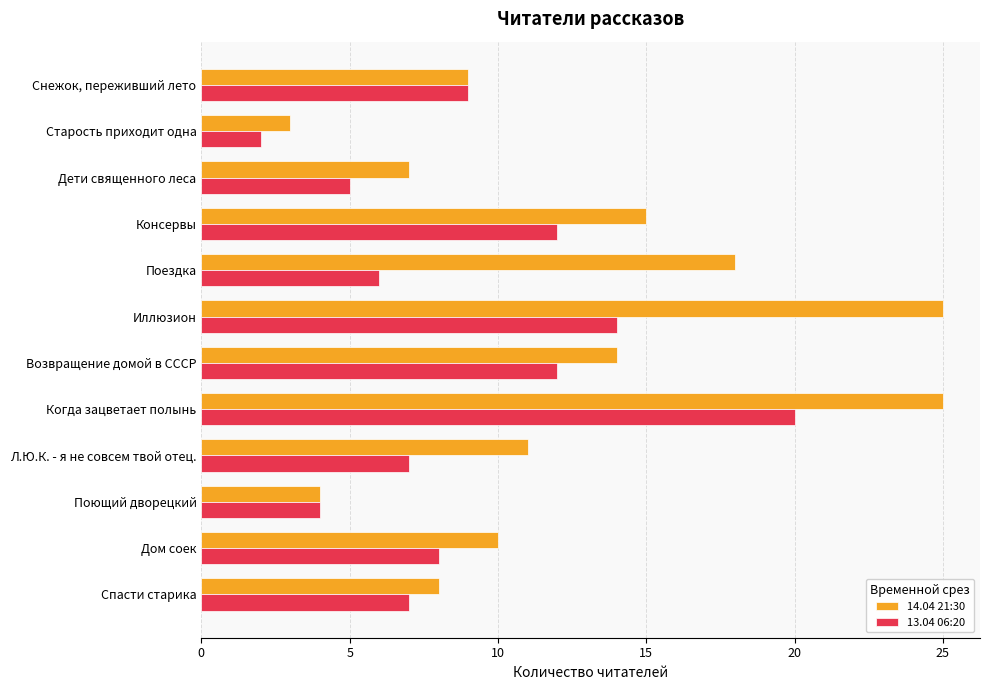

Rank the series by their average value, from lowest to highest.

13.04 06:20, 14.04 21:30